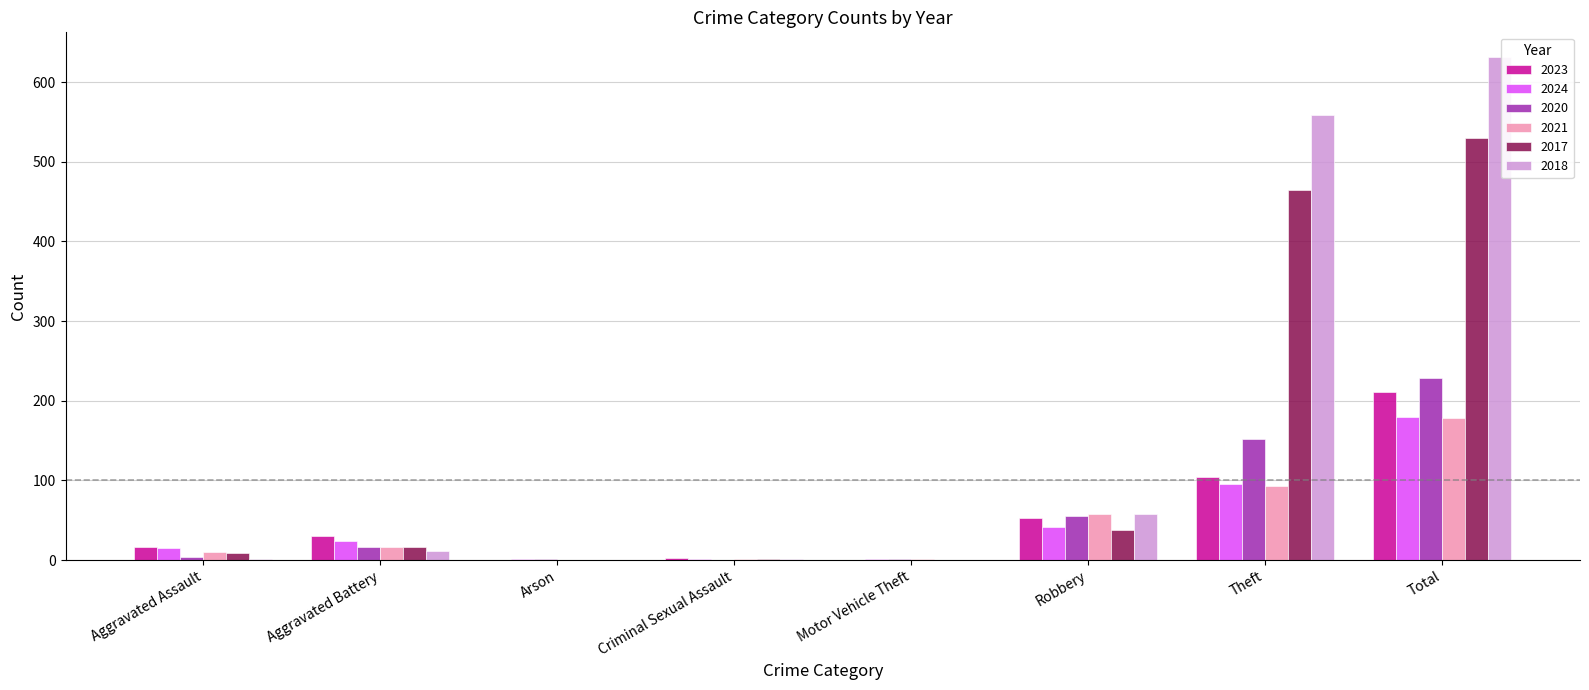

Count the number of data series in this chart.

6